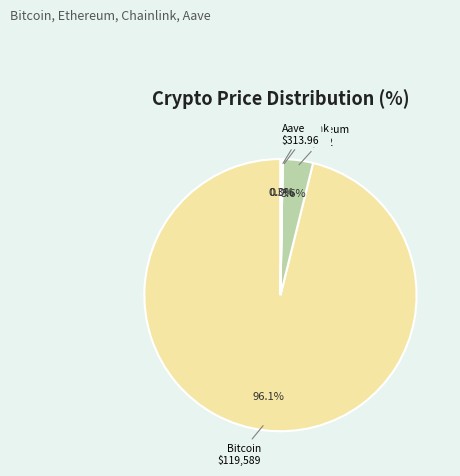

What is the largest slice in the pie chart?

Bitcoin